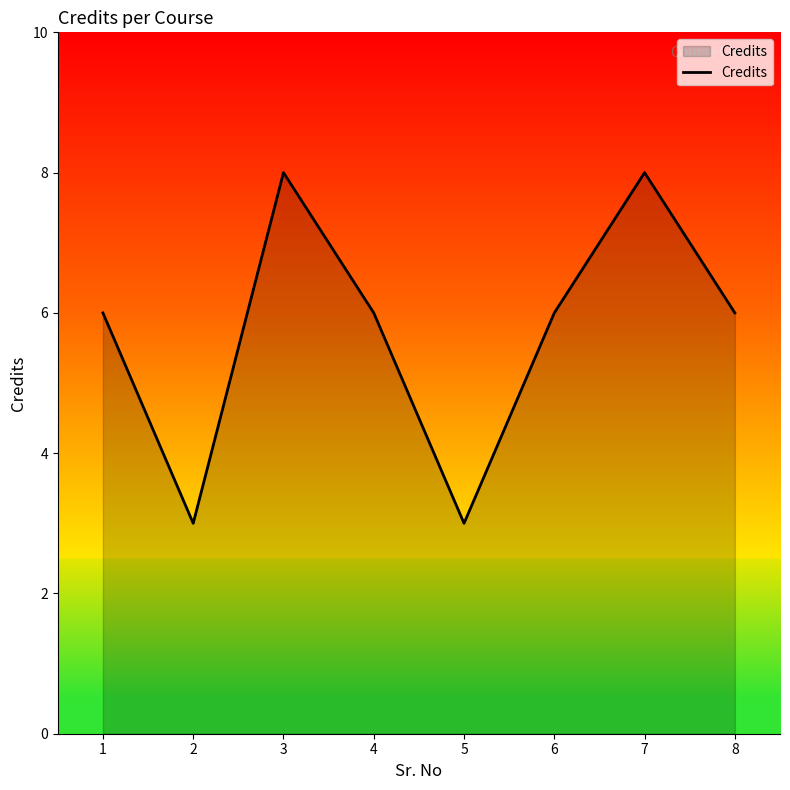

Approximately how many times larger is the value at 1 compared to 2?

2.0